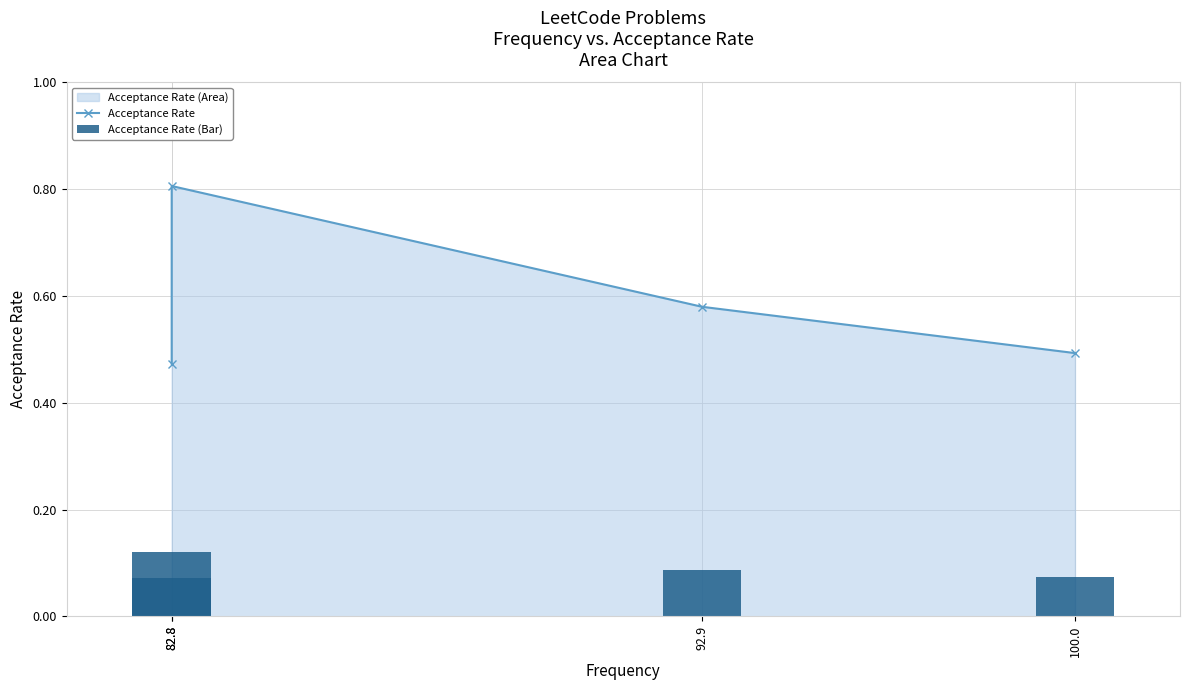

Which category has the highest value in the Acceptance Rate series?

82.8